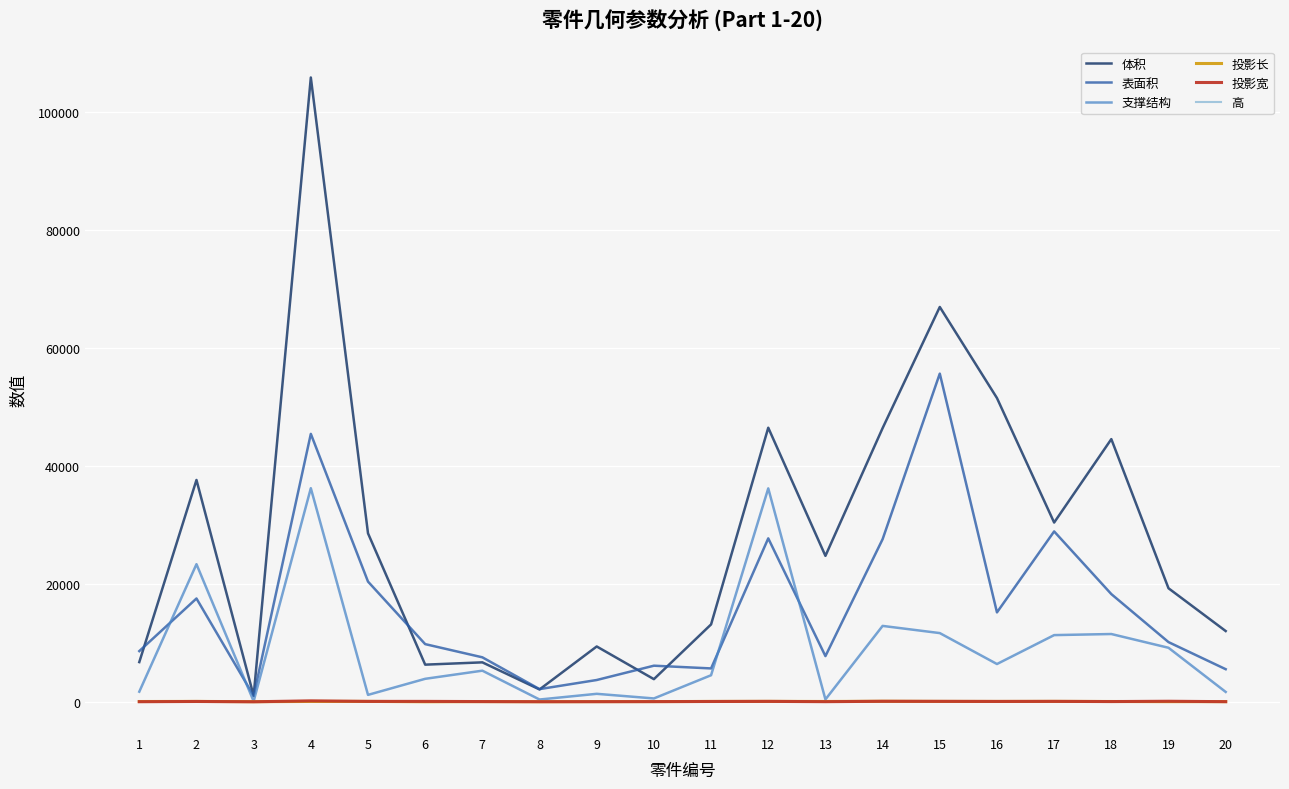

After their last crossing, which series has the higher values: 支撑结构 or 表面积?

表面积